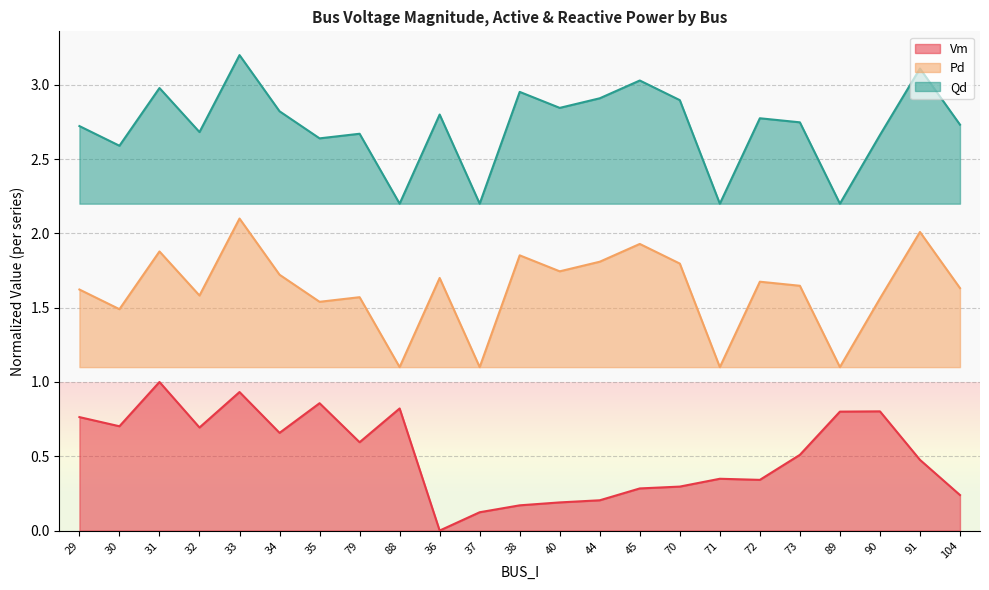

Which has a higher value, 30 or 90?

90